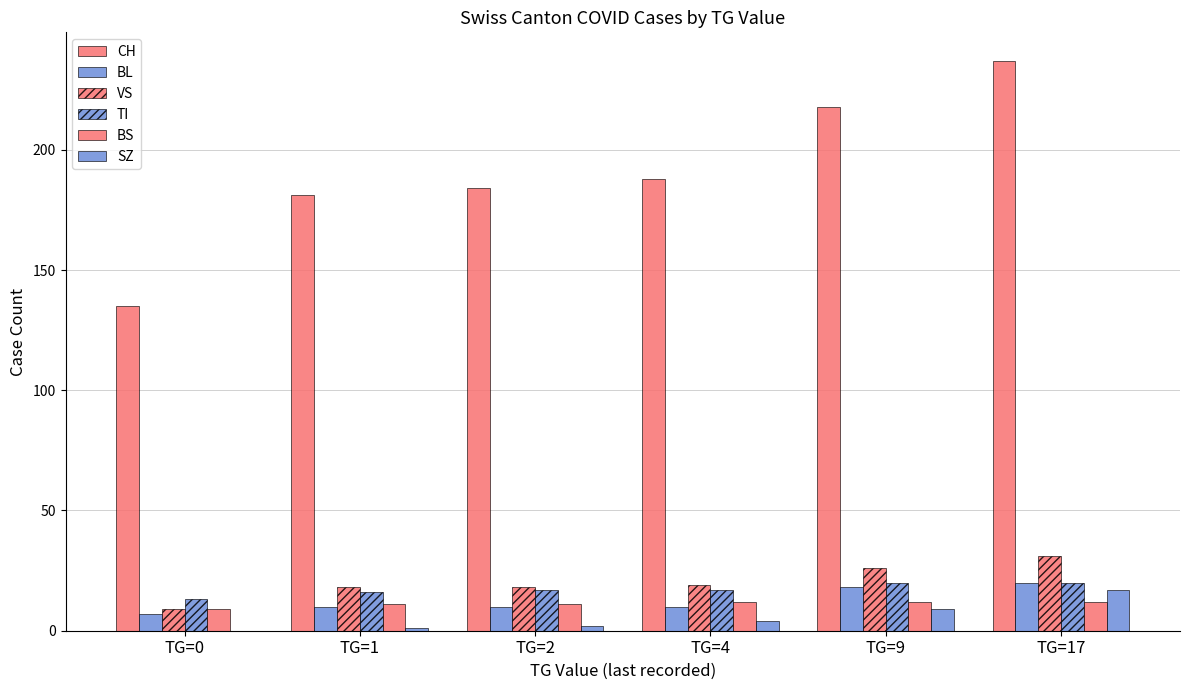

The value of SZ at TG=0 is -8. True or false?

False